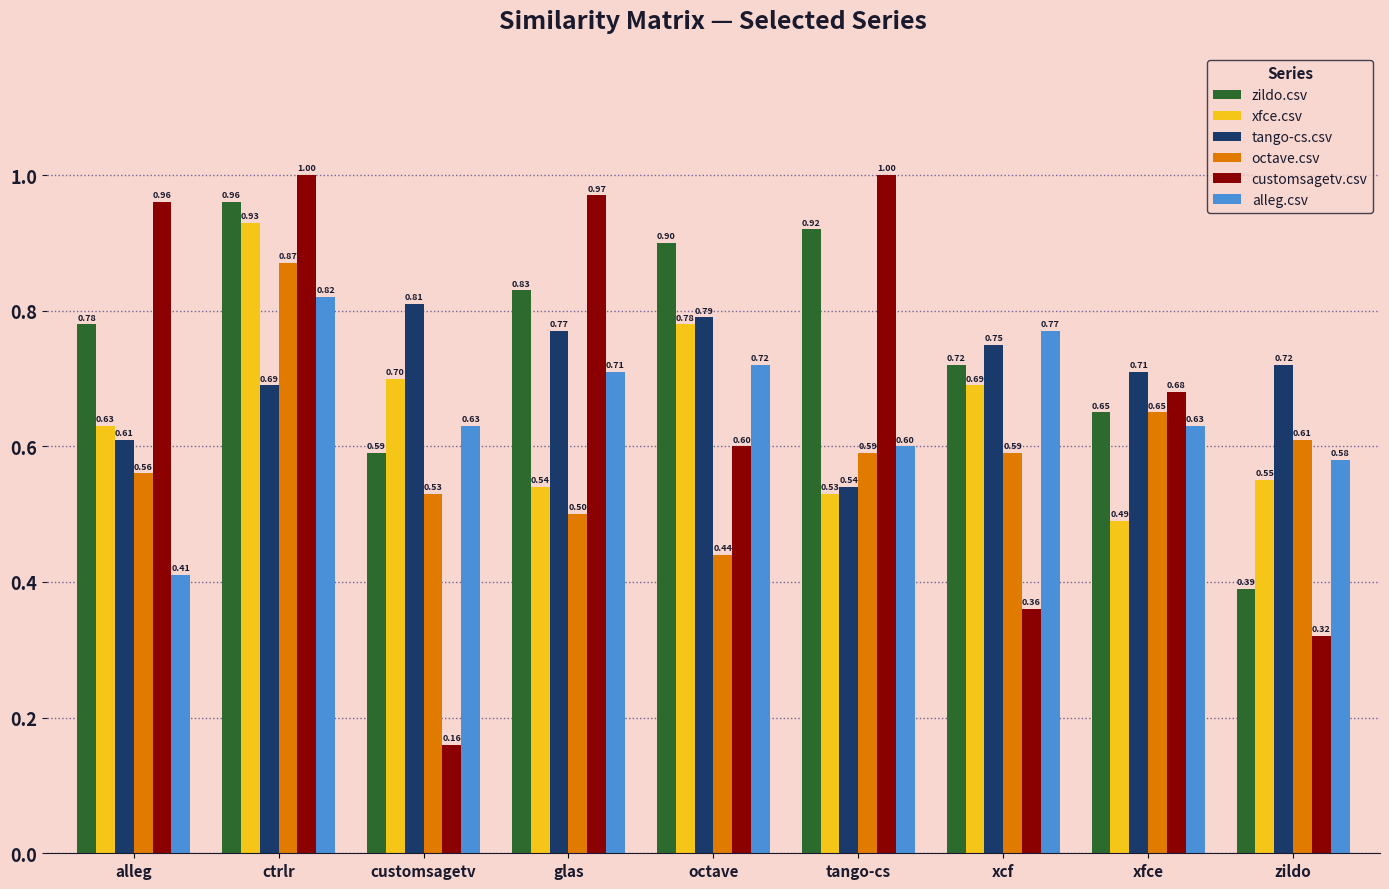

What are all the series names shown in the legend?

zildo.csv, xfce.csv, tango-cs.csv, octave.csv, customsagetv.csv, alleg.csv